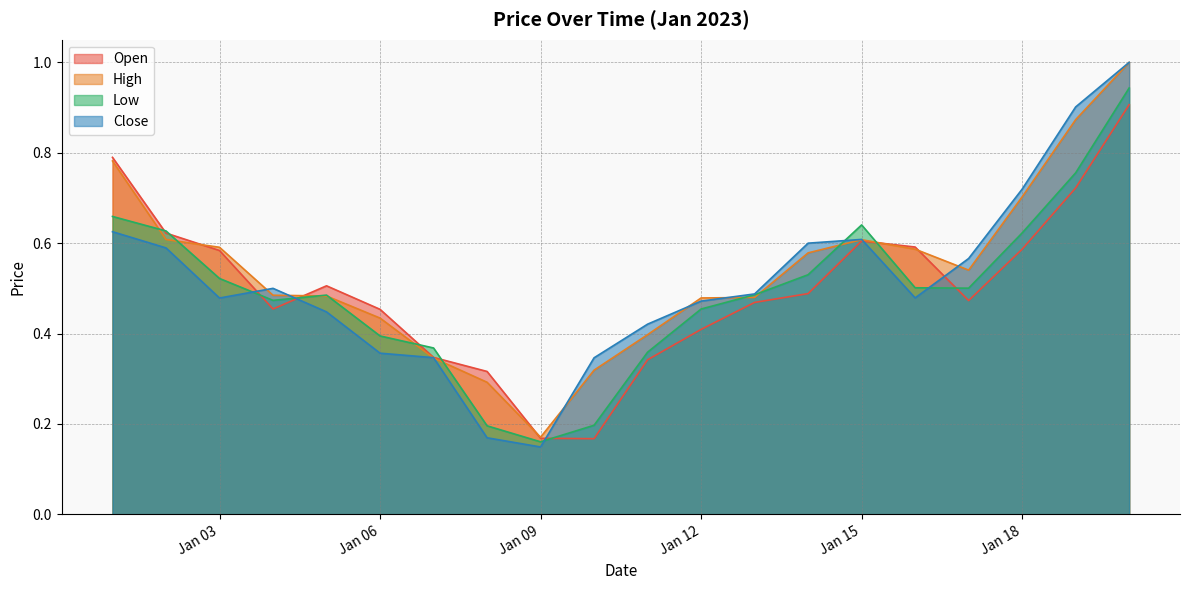

At which label is High closest to 0?

Jan 09